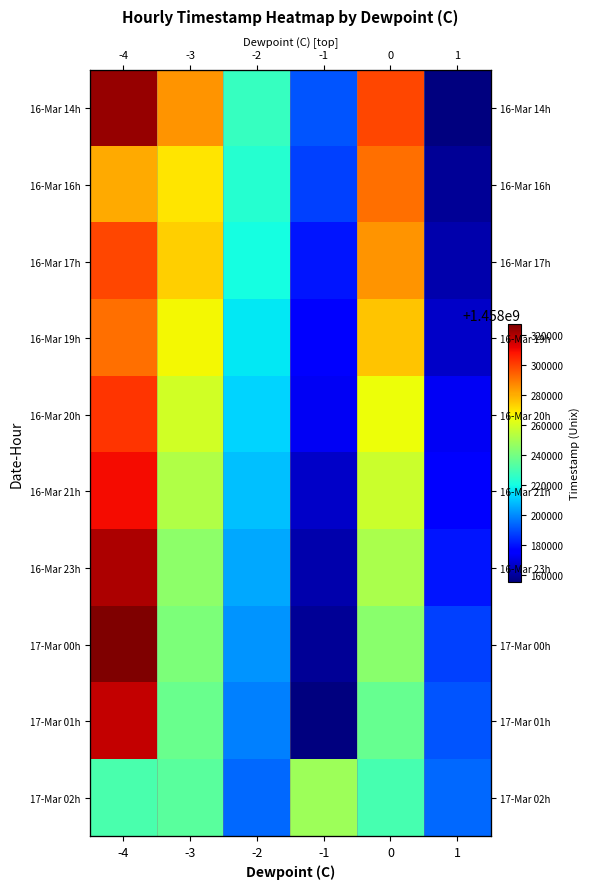

Rank the series at 0 from lowest to highest value.

17-Mar 02h, 17-Mar 01h, 17-Mar 00h, 16-Mar 23h, 16-Mar 21h, 16-Mar 20h, 16-Mar 19h, 16-Mar 17h, 16-Mar 16h, 16-Mar 14h